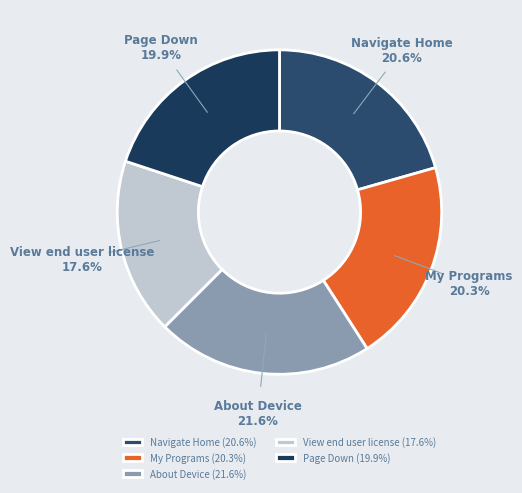

Is the sum of My Programs and About Device greater than half?

No